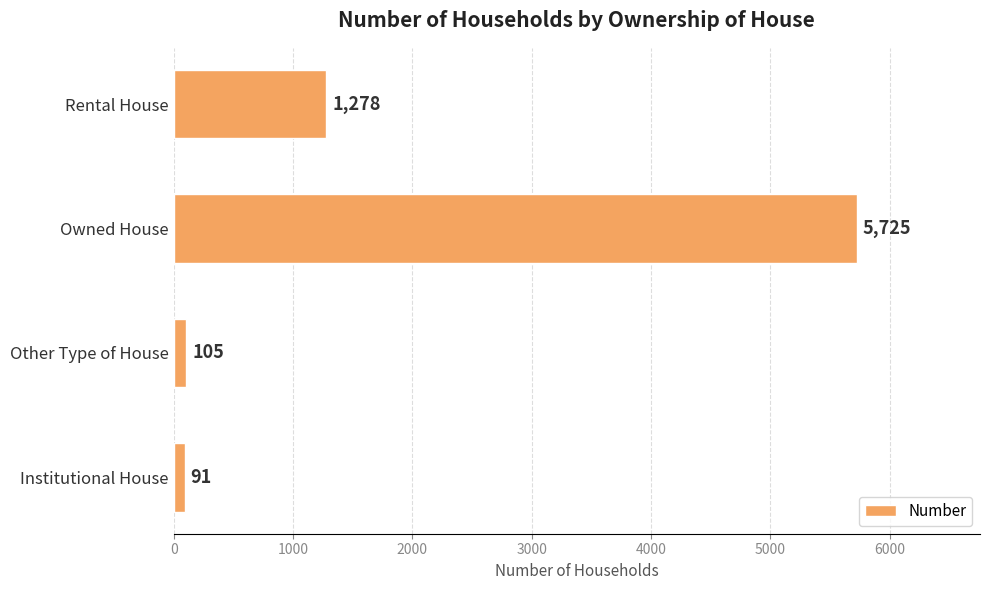

What is the difference between the maximum and minimum values?

5634